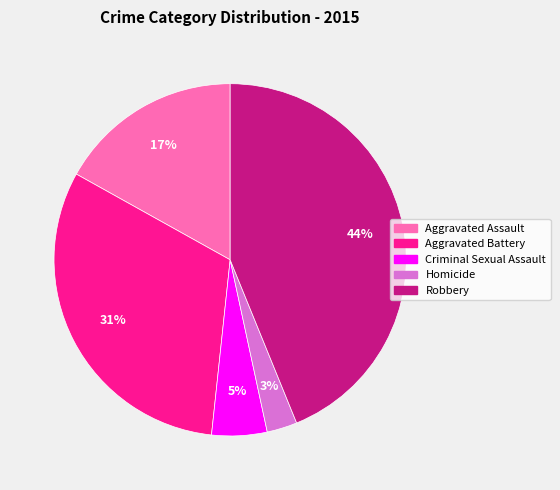

Do Robbery and Criminal Sexual Assault together represent more than half of the pie?

No